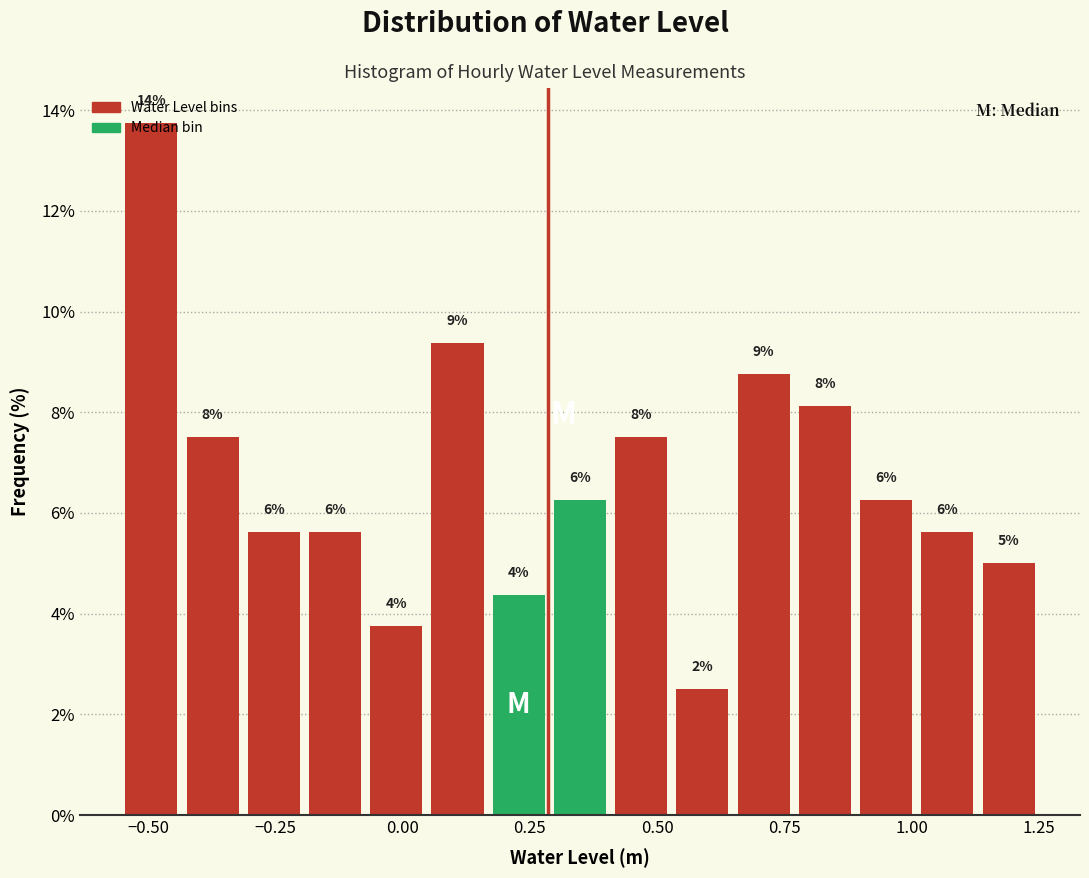

Around what value on the x-axis is the tallest bar? Give the approximate position of its centre, as read against the axis.

-0.50